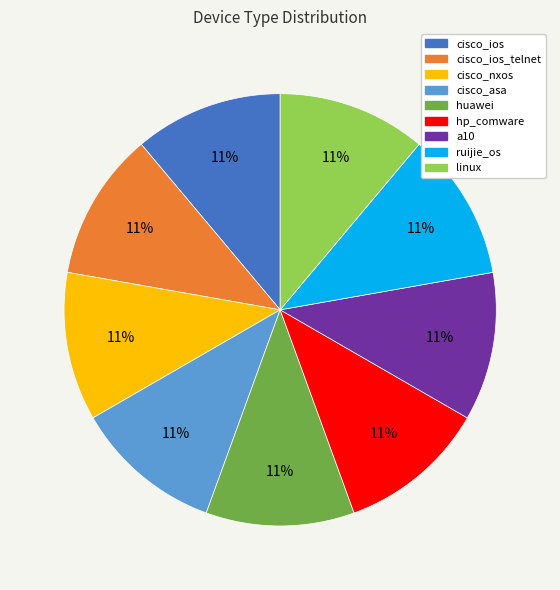

Is there any slice that represents more than half of the pie?

No